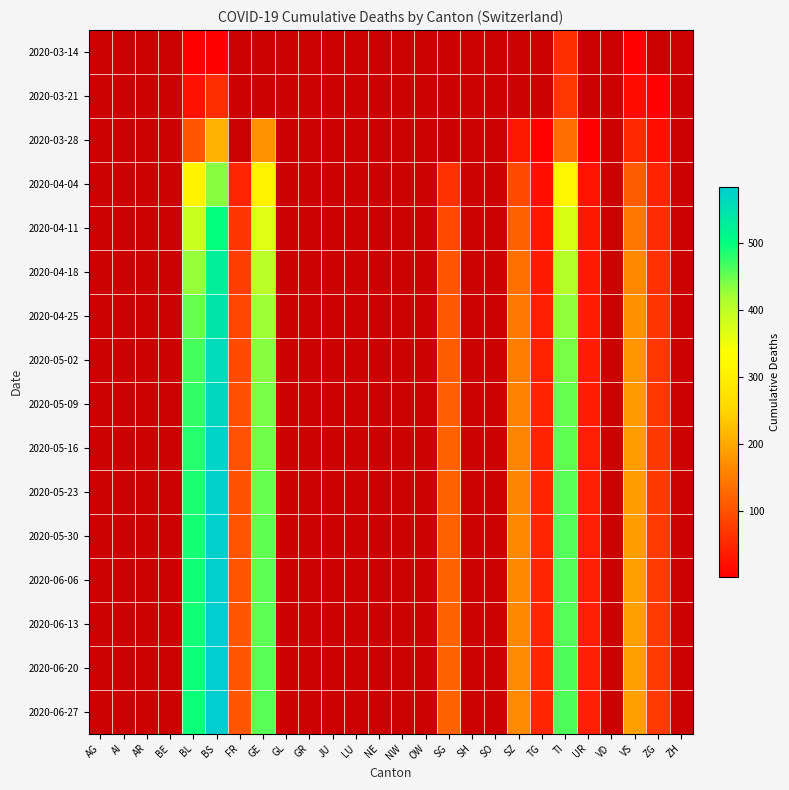

At which category does the chart reach its minimum across all series?

BL